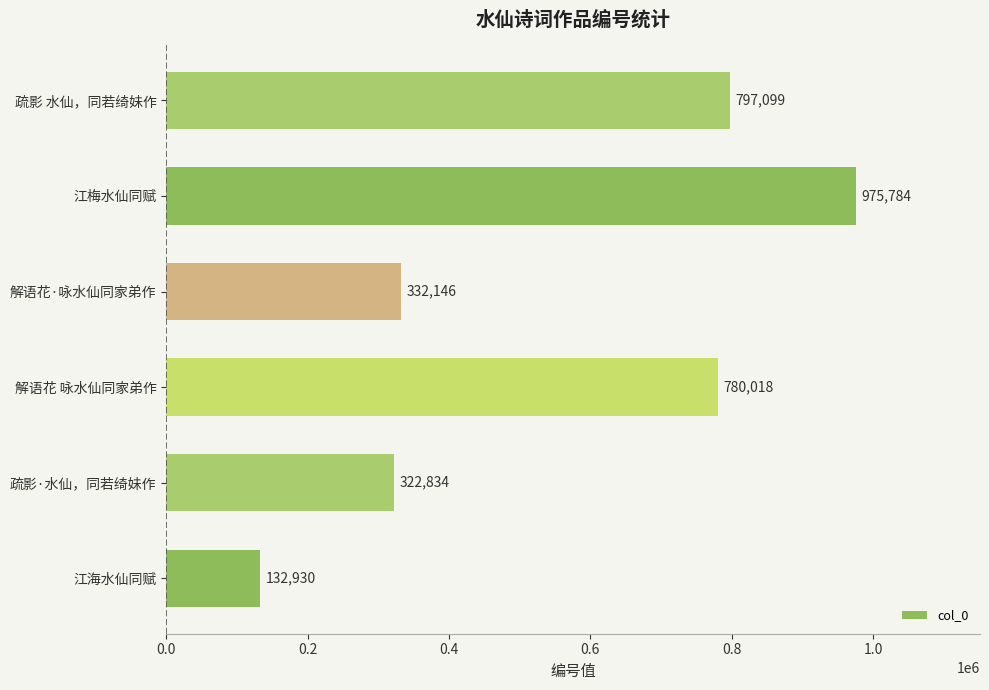

Count the number of categories in the chart.

6